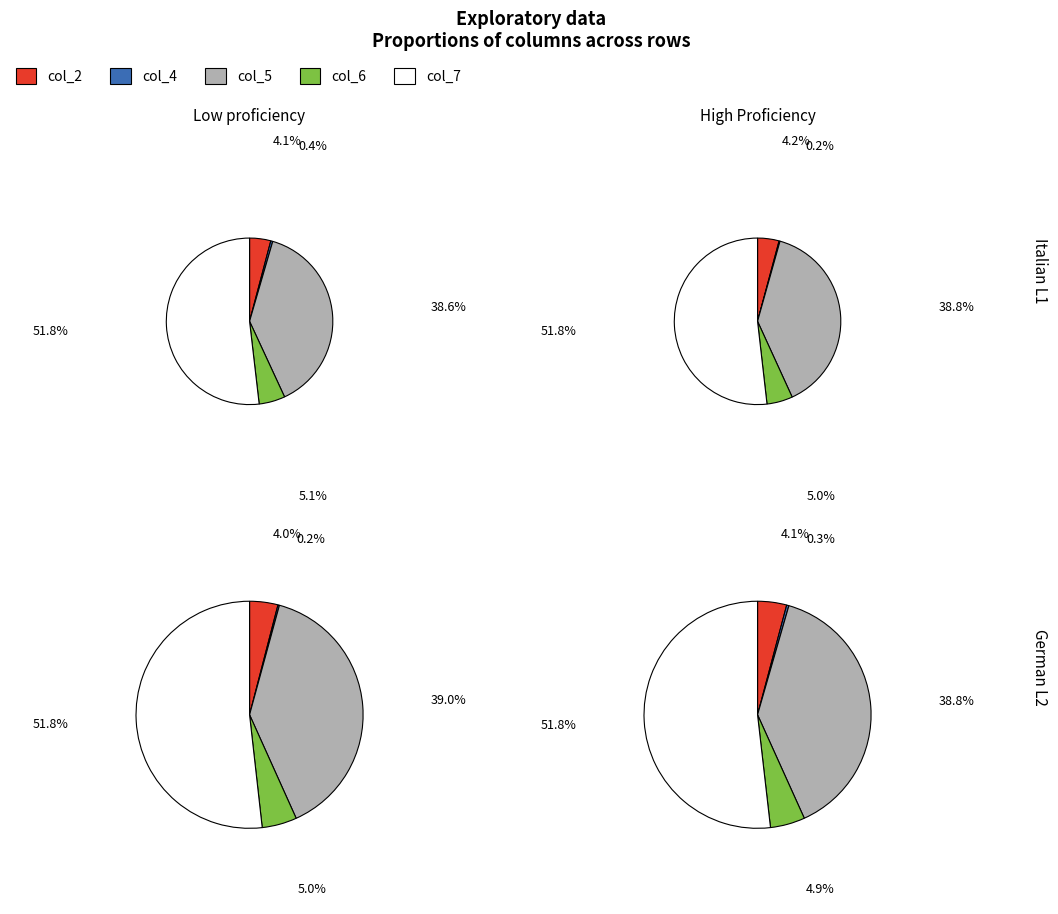

Is Row 2 the majority of the pie?

No